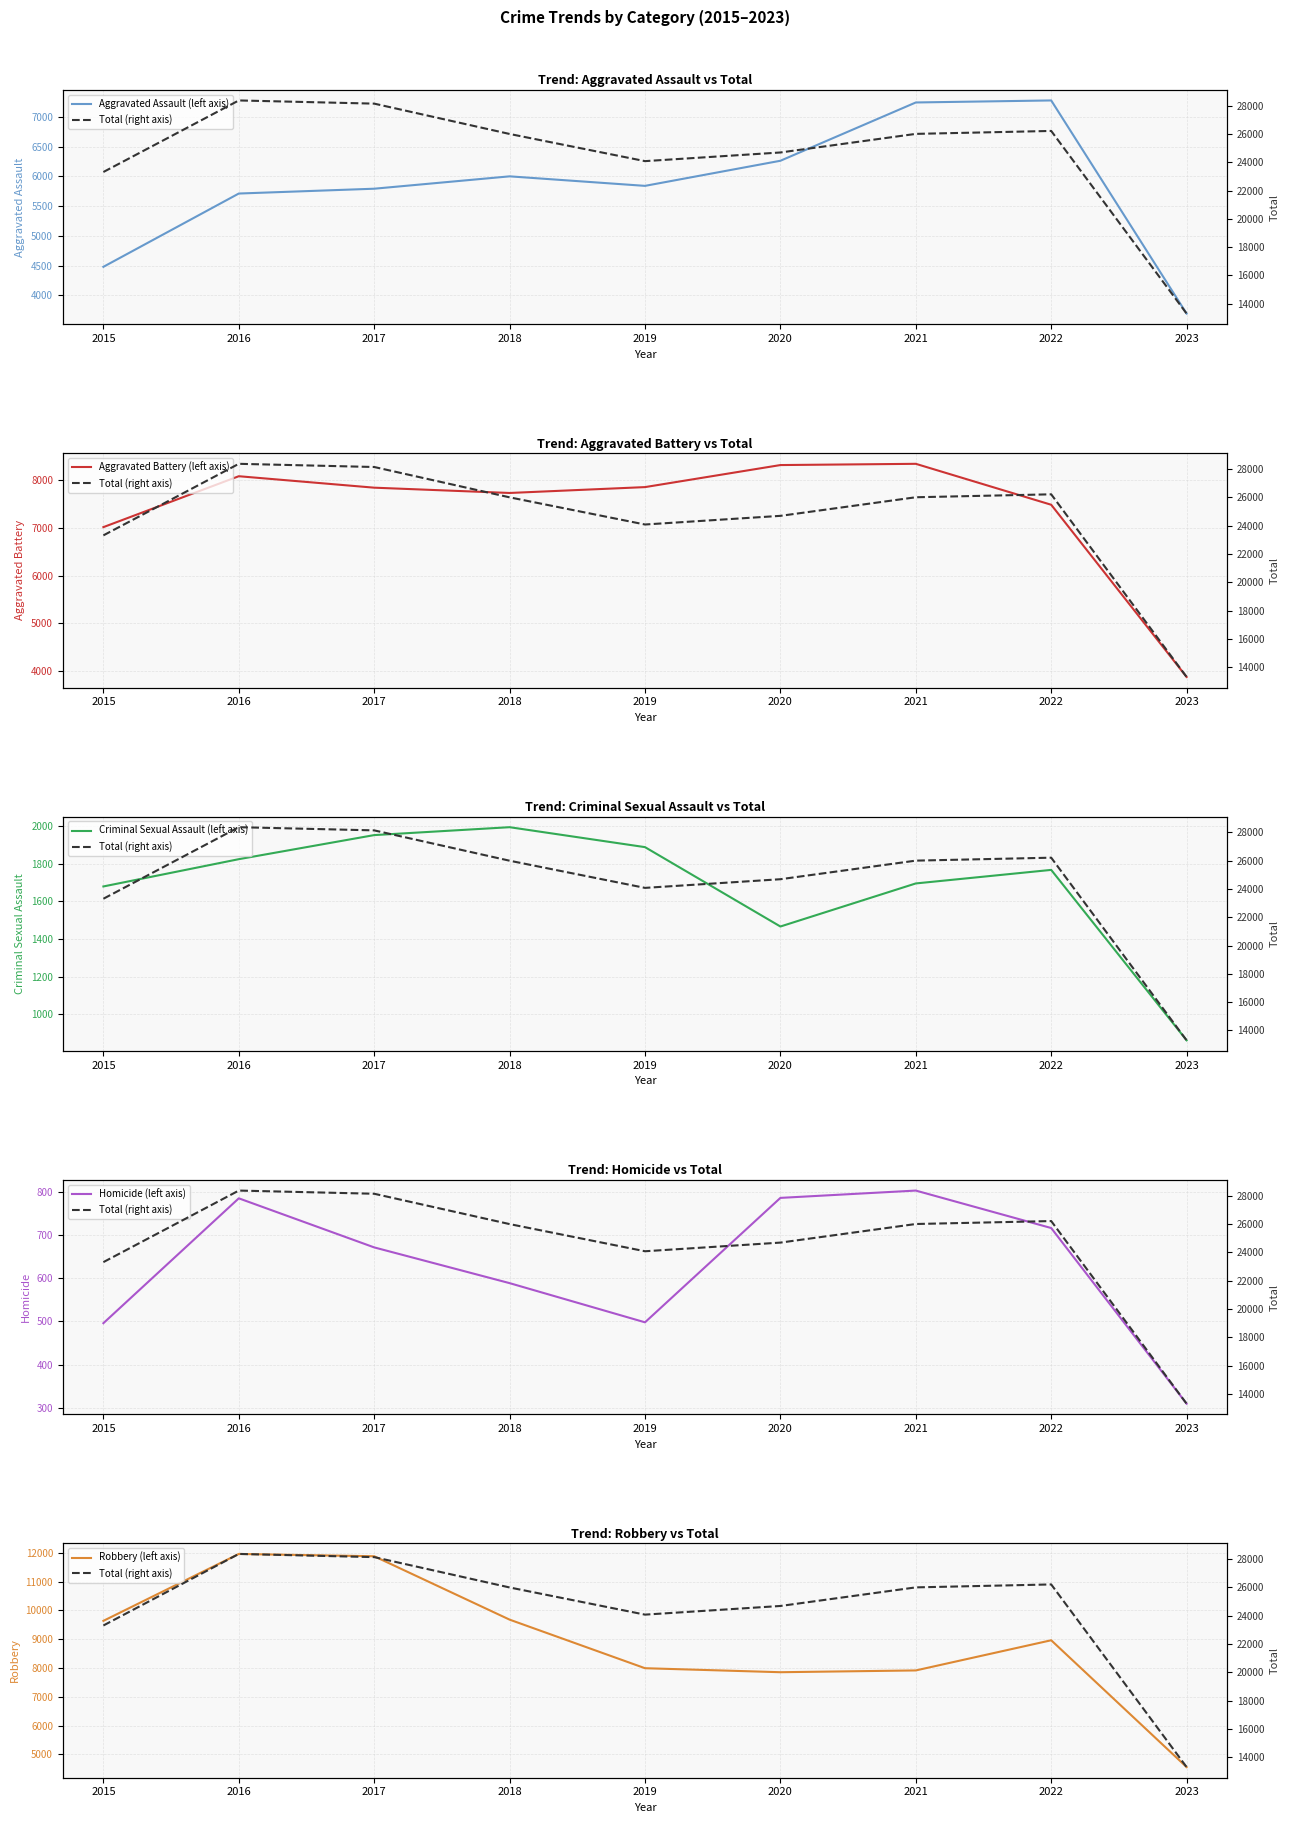

What is the difference between the second highest and second lowest values in the Total (right axis) series?

4831